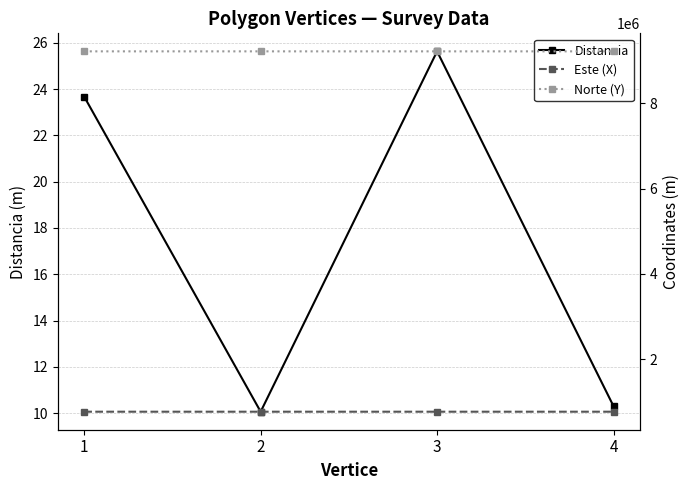

How many values in the Este (X) series are below 776829?

2